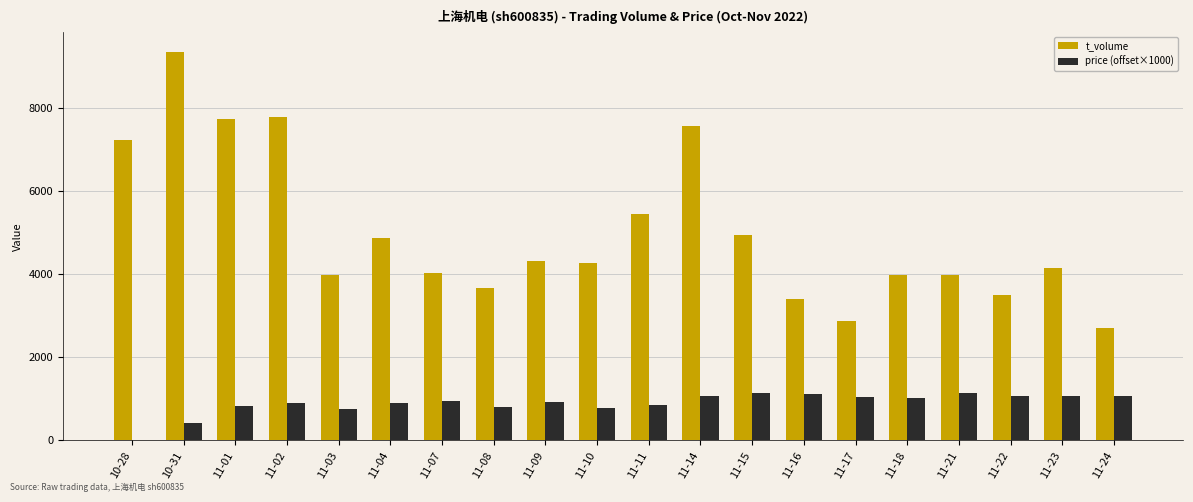

What is the sum of the price (offset×1000) values at 11-11 and 11-22?

1910.0